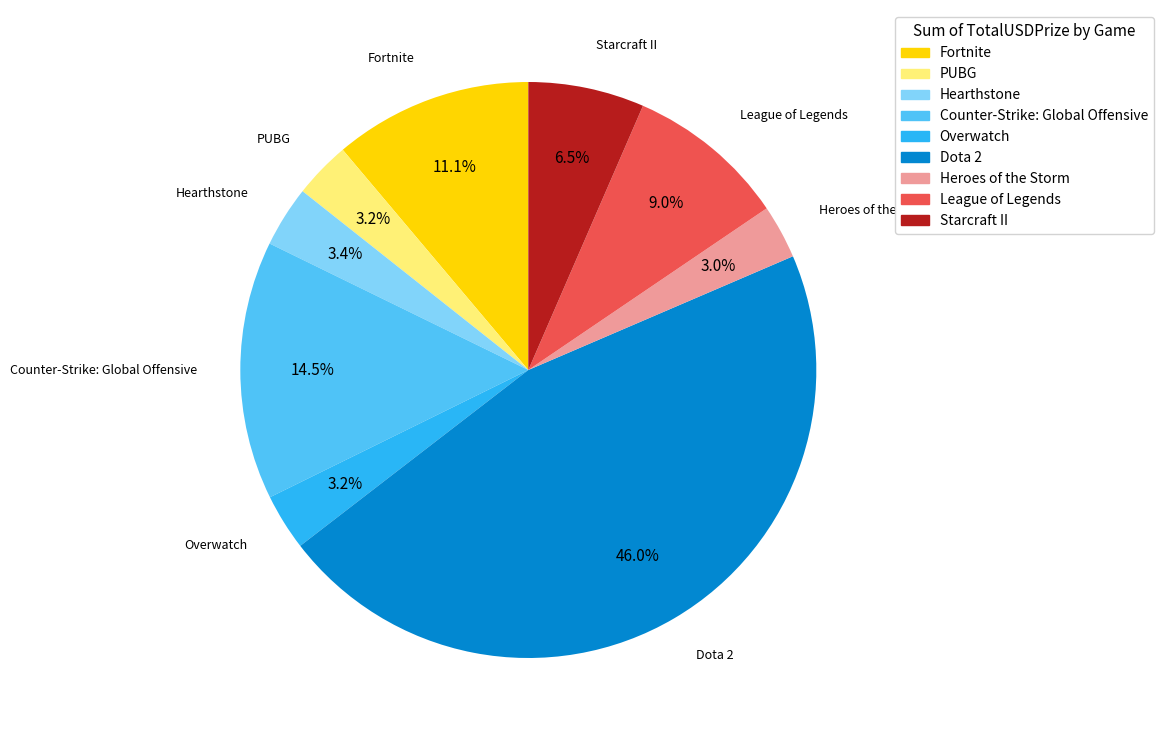

What percentage is the Hearthstone slice, to the nearest percent?

3%